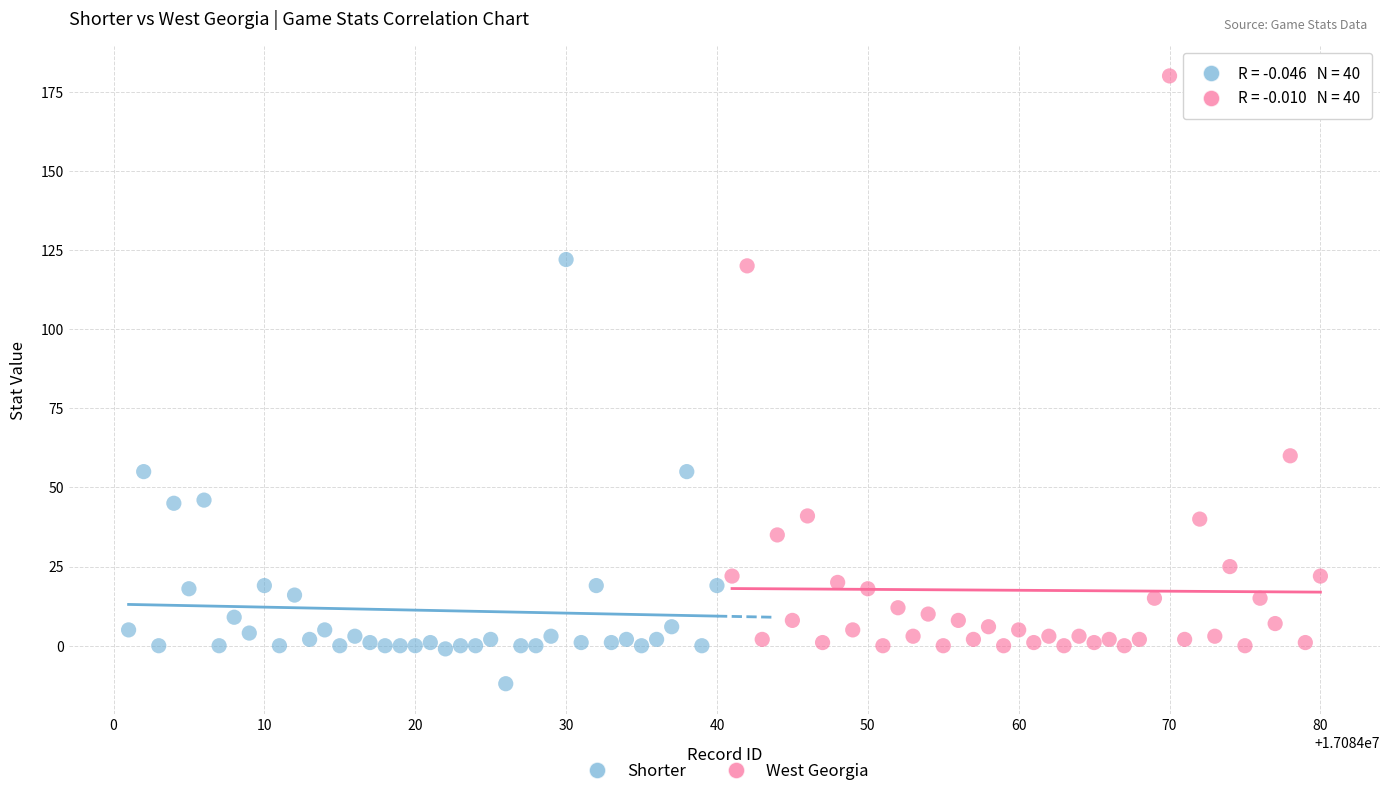

Which series has the widest spread of Y values?

West Georgia